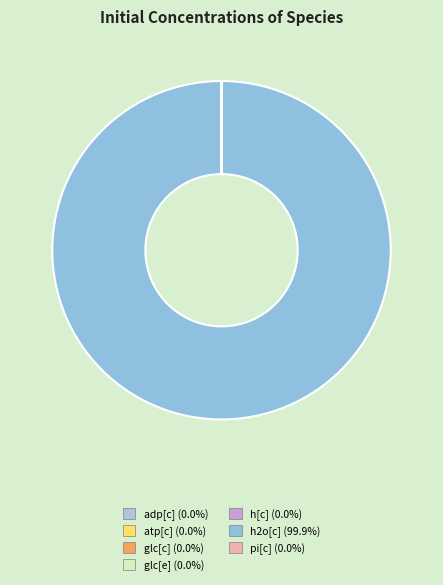

Which category accounts for the majority?

h2o[c]